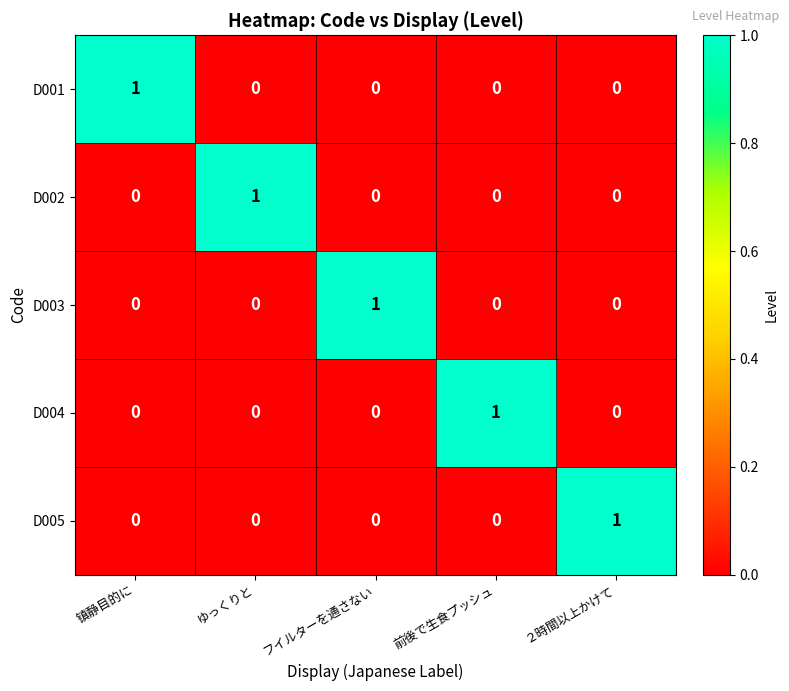

The value of D004 at ２時間以上かけて is 0. True or false?

True